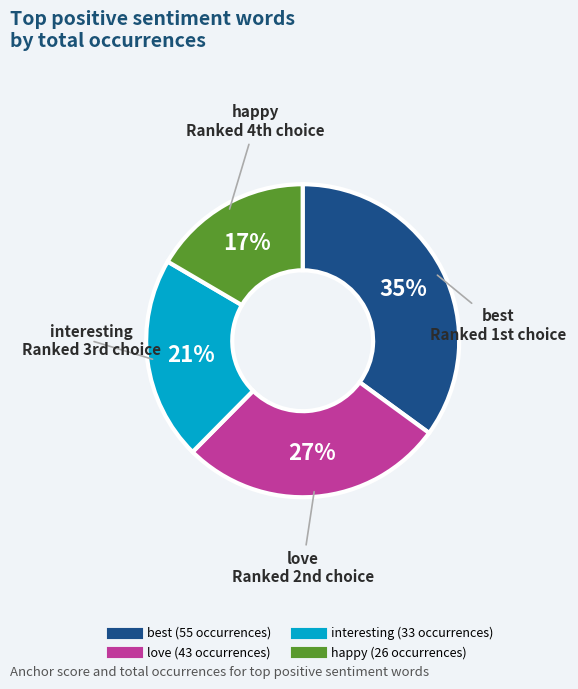

To the nearest percent, what is the average slice percentage?

25%